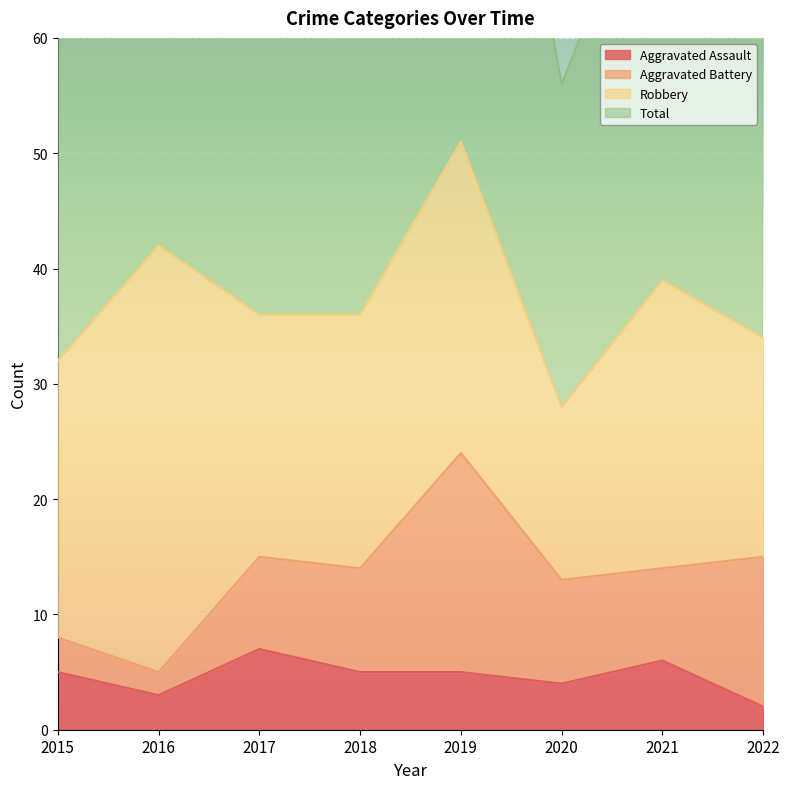

The Aggravated Assault series shows 3 at 2016. True or false?

True